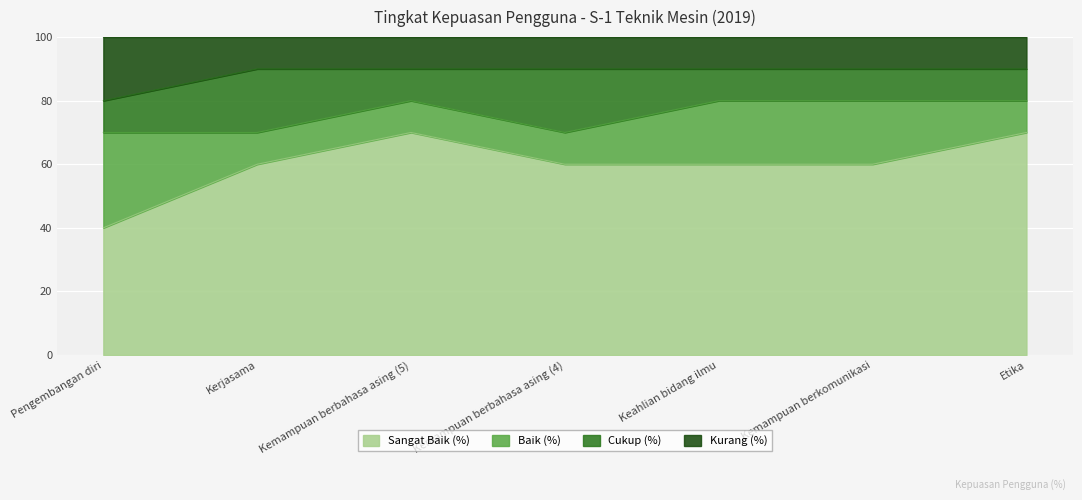

What are all the series names shown in the legend?

Sangat Baik (%), Baik (%), Cukup (%), Kurang (%)